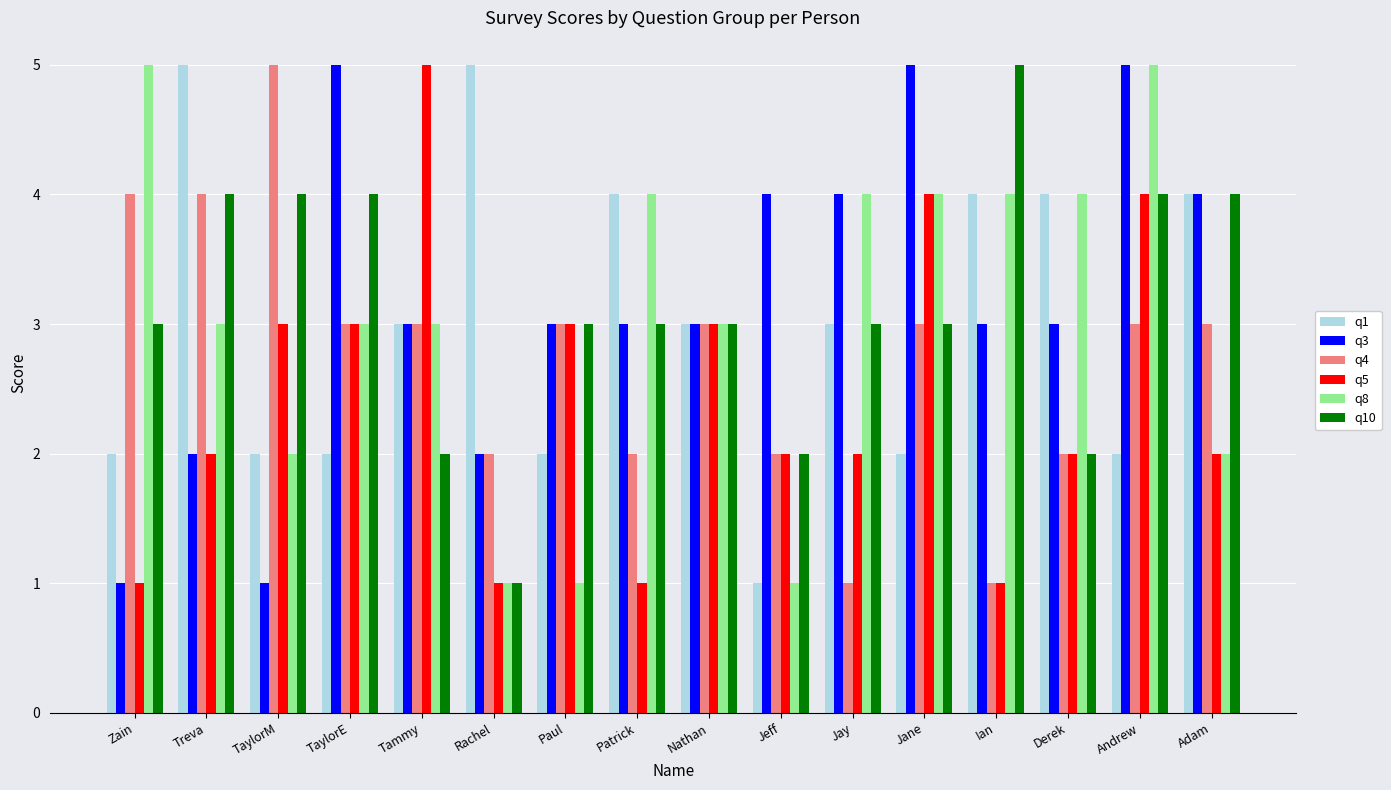

Between TaylorE and Adam, which series saw the biggest shift?

q1